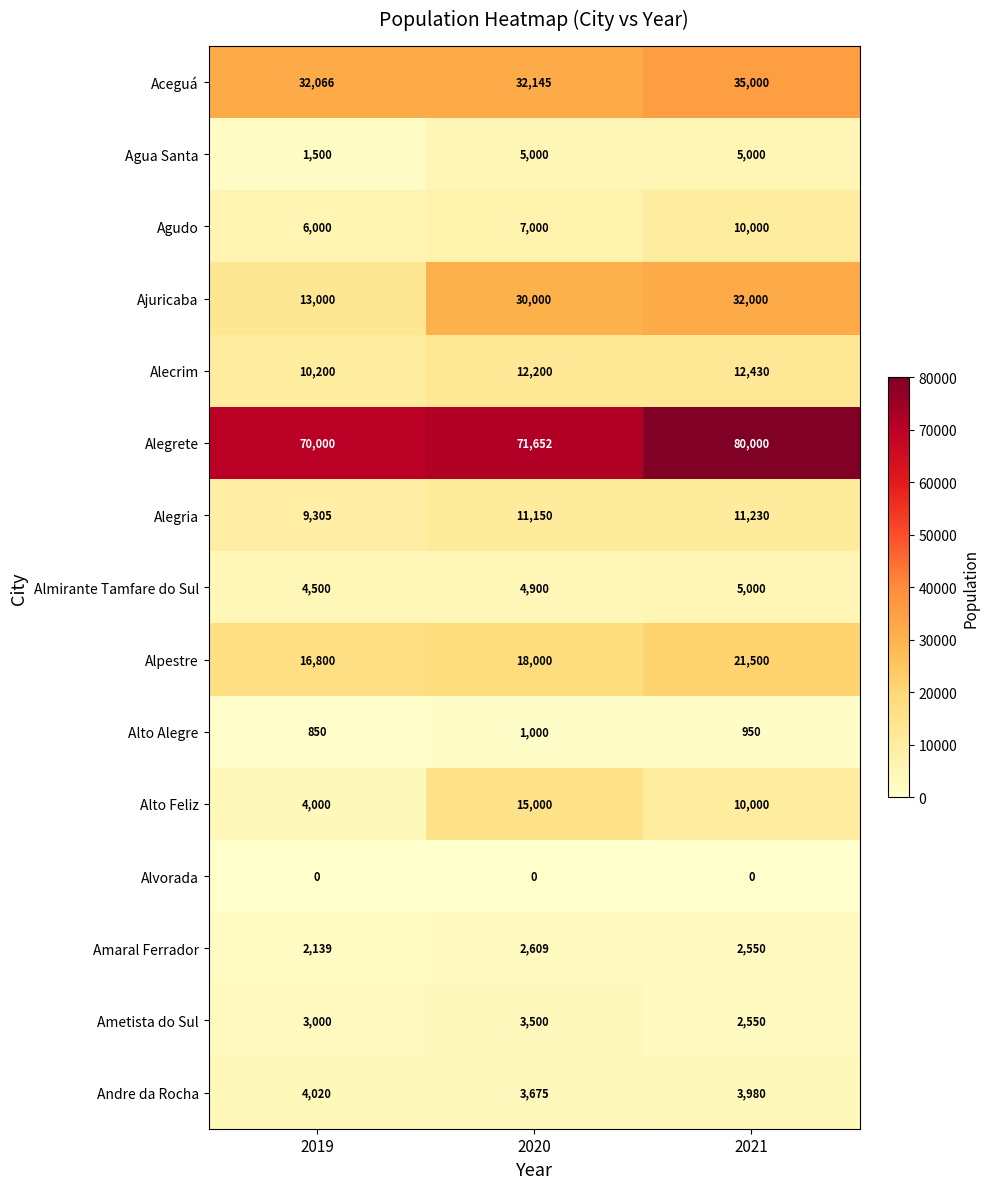

Count the Amaral Ferrador values in the range 2139 to 2609.

3